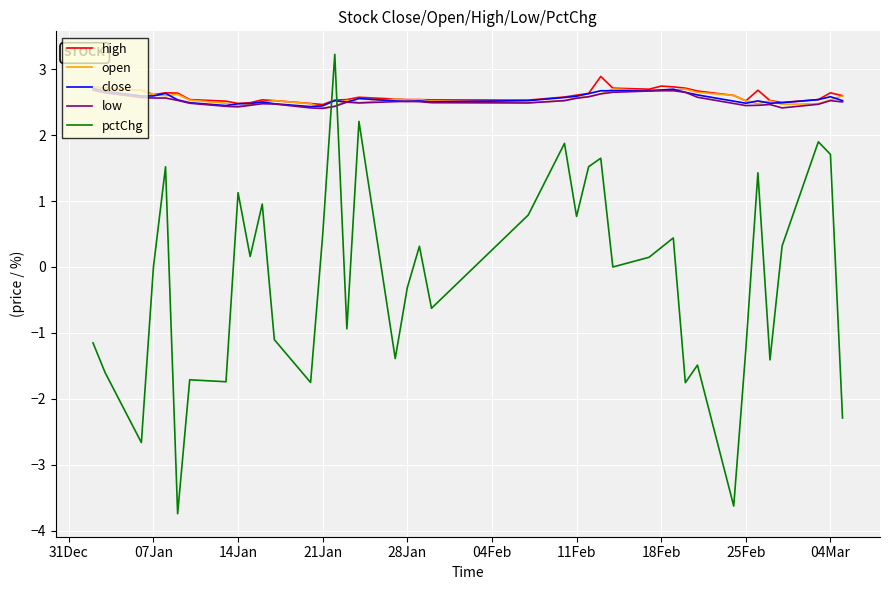

After their last crossing, which series has the higher values: pctChg or high?

high